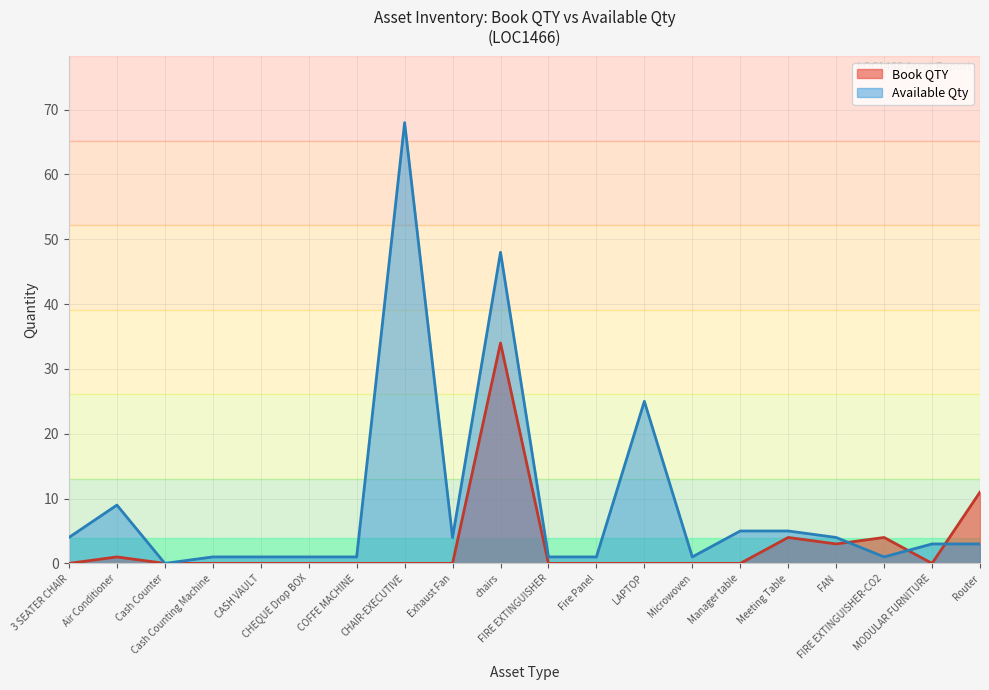

Which series has the widest spread of values?

Available Qty